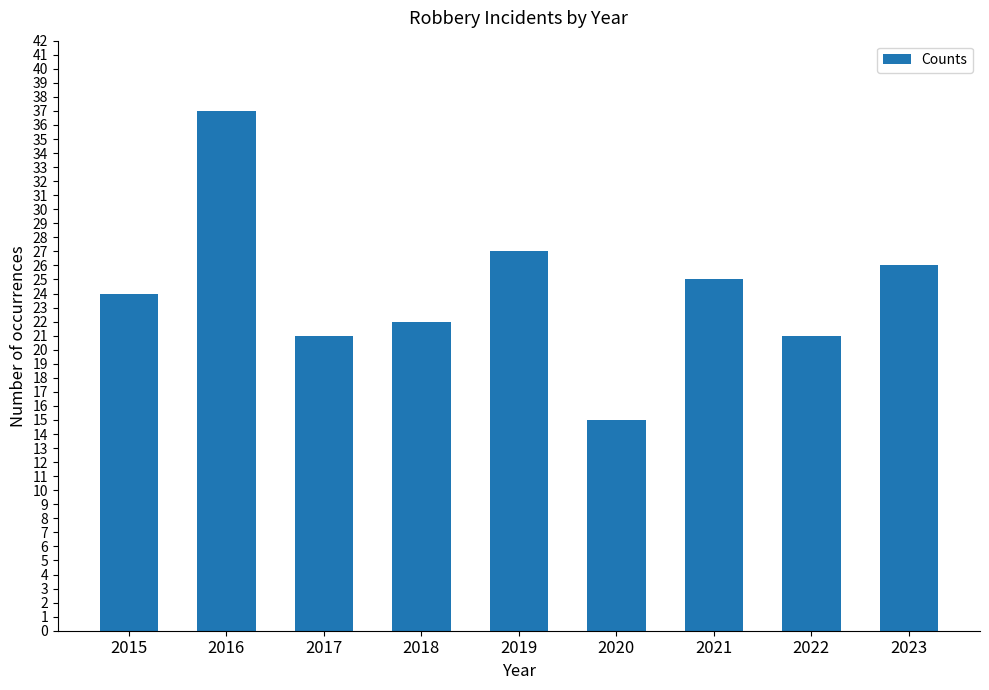

What is the approximate value at 2019, to the nearest 5?

25